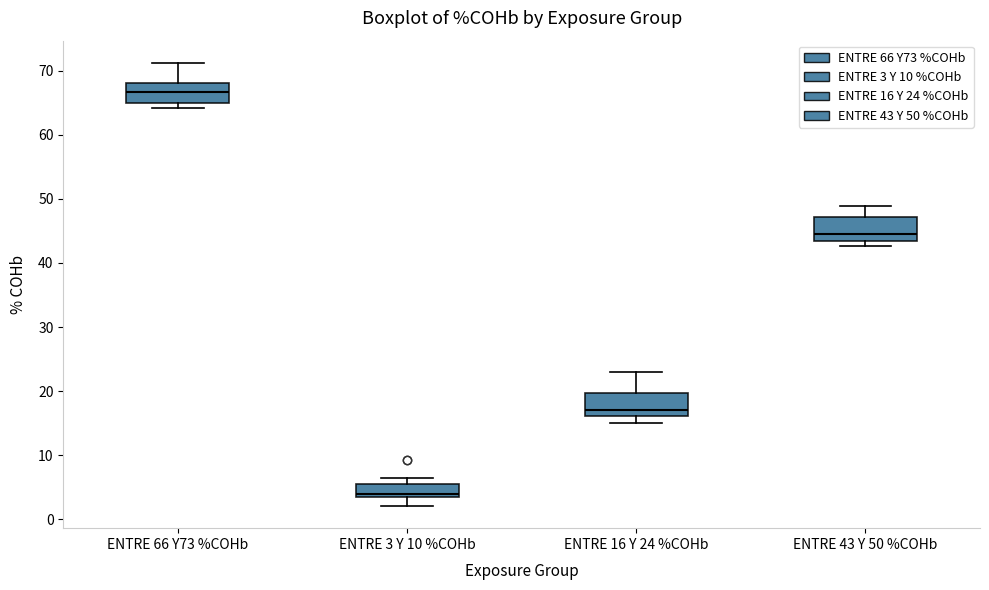

Reading left to right, transcribe this box plot: for each box, give where its median line is, the range the box spans, and where its two whiskers end, as read against the y-axis. The values are not printed on the chart, so give them approximately, as read against the axis.

ENTRE 66 Y73 %COHb: median 67, box 65 to 68, whiskers 64 to 71
ENTRE 3 Y 10 %COHb: median 4 (just above the box's lower edge), box 4 to 6, whiskers 2 to 7
ENTRE 16 Y 24 %COHb: median 17, box 16 to 20, whiskers 15 to 23
ENTRE 43 Y 50 %COHb: median 45, box 43 to 47, whiskers 43 (just below the box's lower edge) to 49